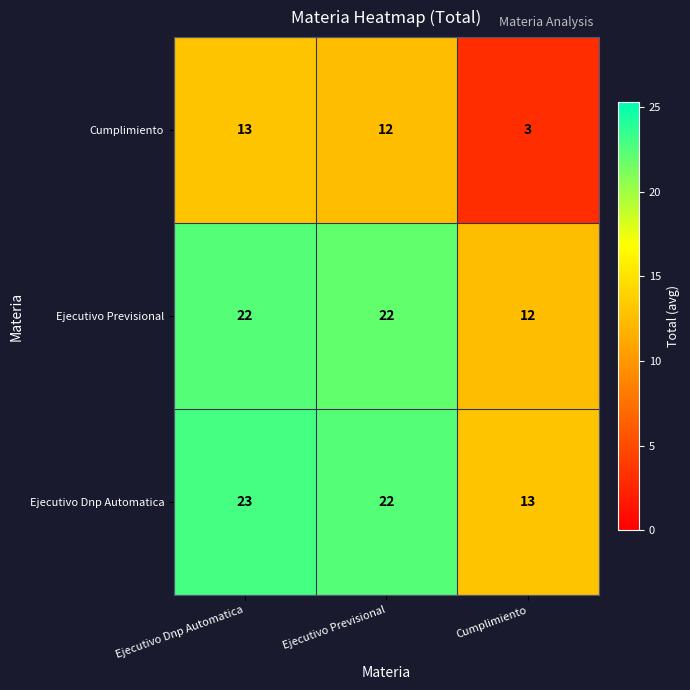

At which category is the sum across all series the highest?

Ejecutivo Dnp Automatica